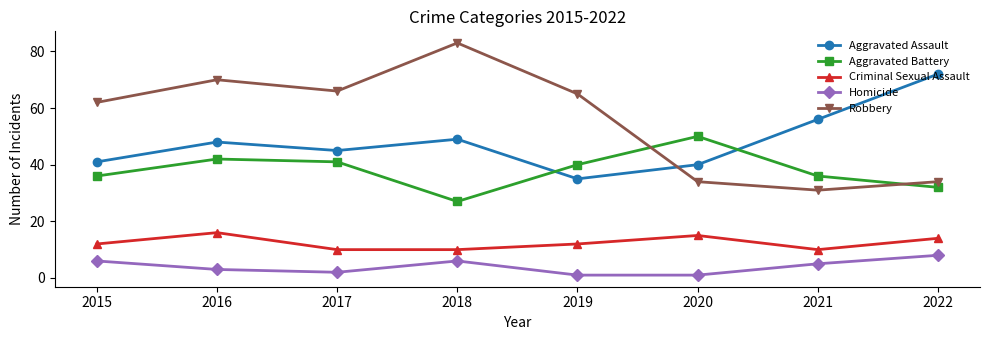

Reading left to right, what are all the values shown in this chart?

Aggravated Assault: 2015=41	2016=48	2017=45	2018=49	2019=35	2020=40	2021=56	2022=72
Aggravated Battery: 2015=36	2016=42	2017=41	2018=27	2019=40	2020=50	2021=36	2022=32
Criminal Sexual Assault: 2015=12	2016=16	2017=10	2018=10	2019=12	2020=15	2021=10	2022=14
Homicide: 2015=6	2016=3	2017=2	2018=6	2019=1	2020=1	2021=5	2022=8
Robbery: 2015=62	2016=70	2017=66	2018=83	2019=65	2020=34	2021=31	2022=34